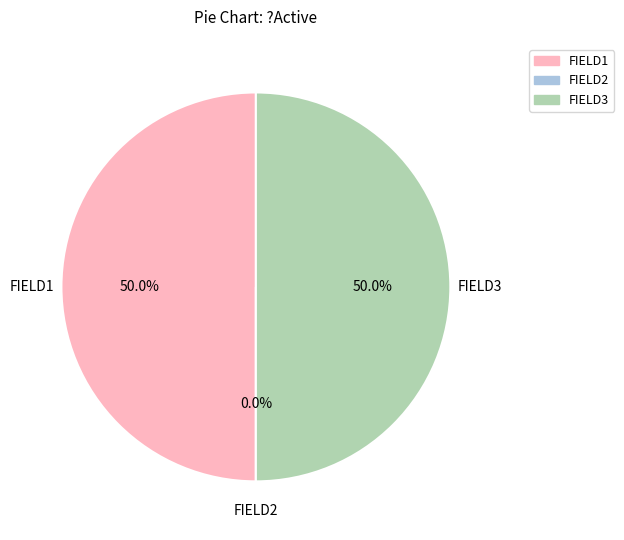

Is the sum of FIELD1 and FIELD2 greater than half?

No